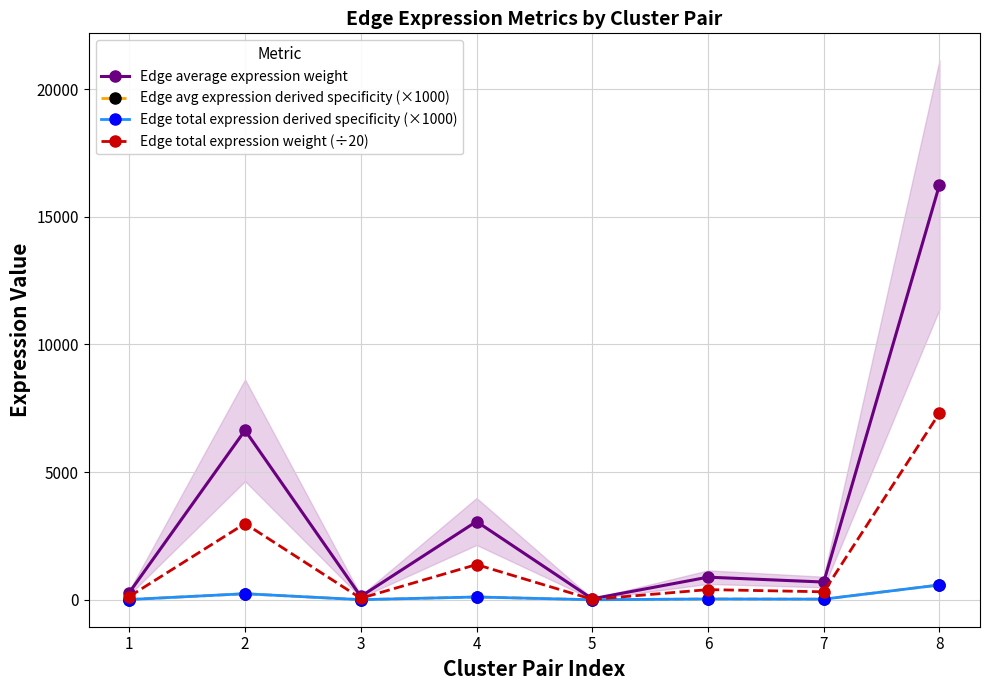

Reading left to right, list all the values displayed in this chart.

Edge average expression weight: 283.6	6636.5	131.0	3065.7	37.9	885.8	694.6	16252.3
Edge avg expression derived specificity (×1000): 10.1	237.1	4.7	109.5	1.4	31.7	24.8	580.7
Edge total expression derived specificity (×1000): 10.1	237.1	4.7	109.5	1.4	31.7	24.8	580.7
Edge total expression weight (÷20): 127.6	2986.4	59.0	1379.6	17.0	398.6	312.6	7313.5